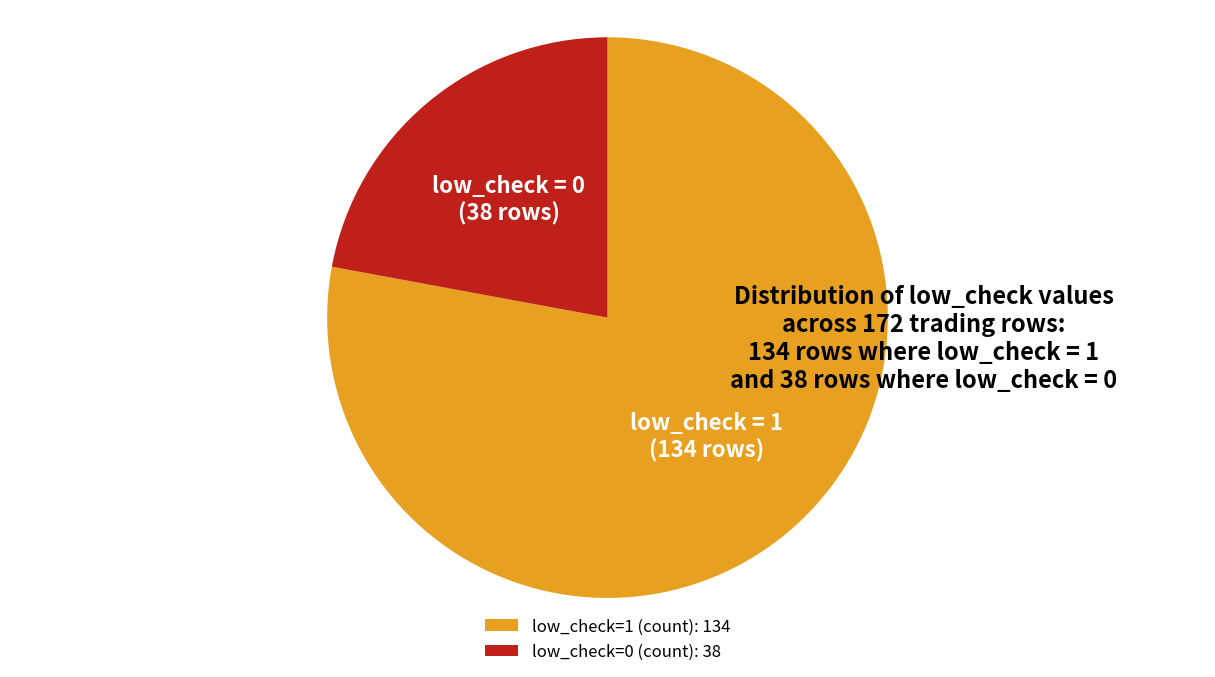

True or false: low_check=1 (count) accounts for 78% of the total.

True